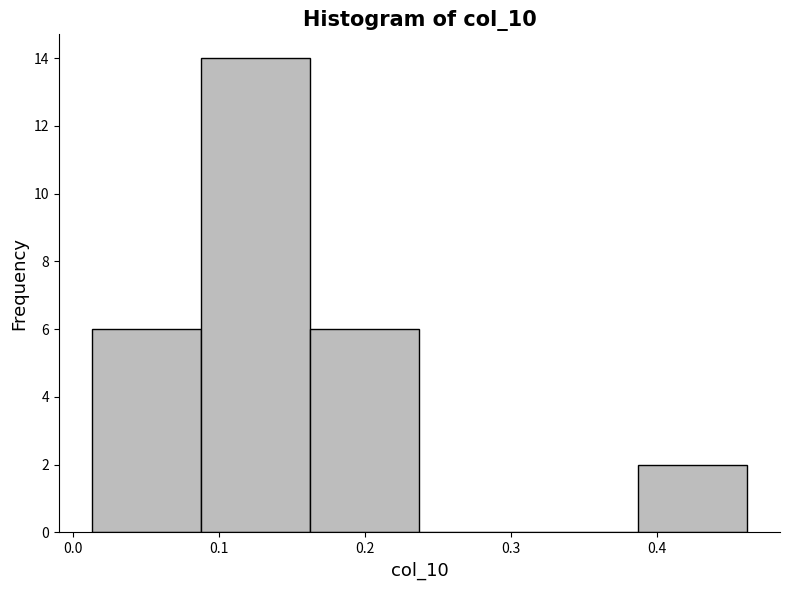

Reading left to right, list every bar in this chart as the range it spans on the x-axis followed by its height. Neither the bar edges nor the heights are printed on the chart, so give them approximately, as read against the axes.

0.01 to 0.09: 6
0.09 to 0.16: 14
0.16 to 0.24: 6
0.24 to 0.31: 0
0.31 to 0.39: 0
0.39 to 0.46: 2